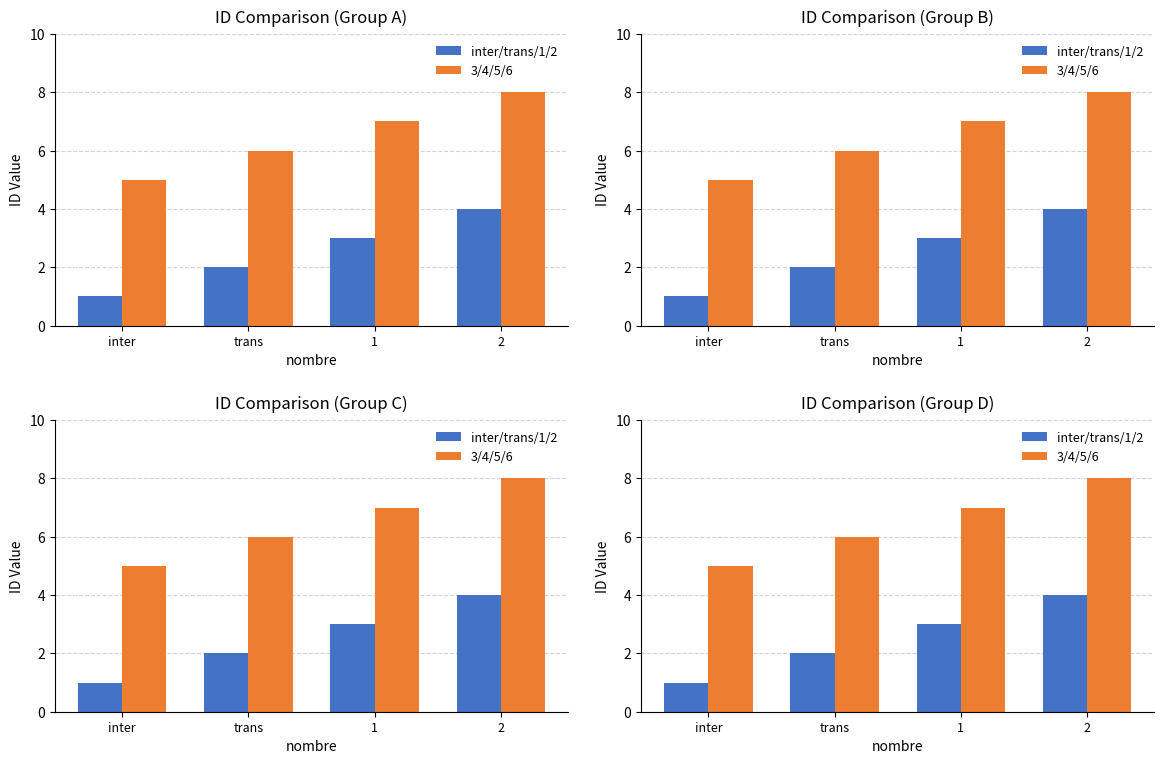

How many inter/trans/1/2 values are between 2 and 4?

3